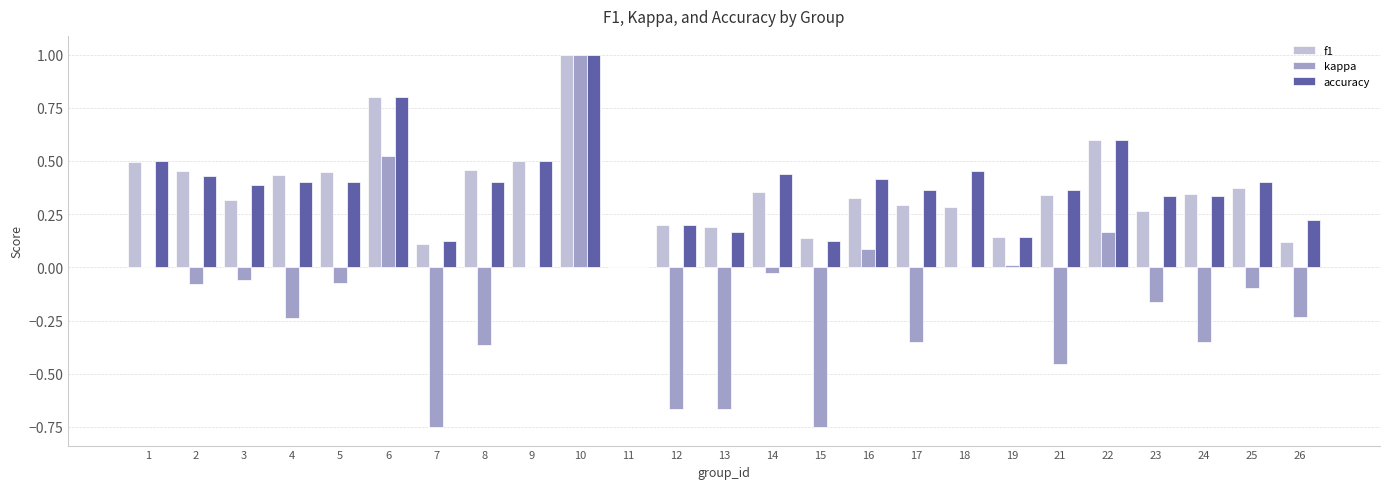

Which series has the widest spread of values?

kappa